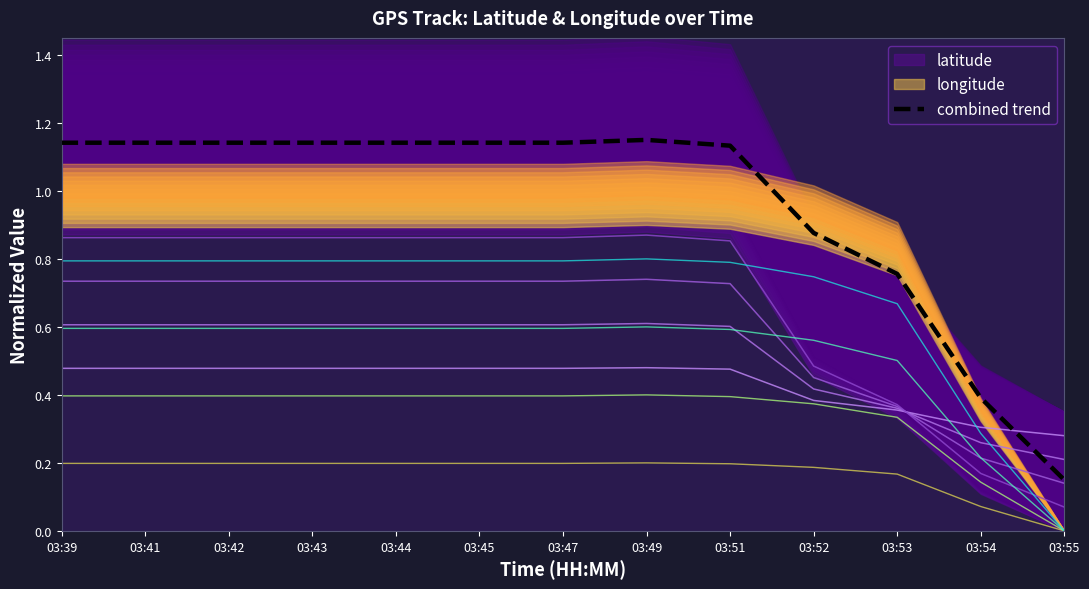

Rank the categories by value from lowest to highest.

03:55, 03:54, 03:53, 03:52, 03:51, 03:39, 03:41, 03:42, 03:43, 03:44, 03:45, 03:47, 03:49